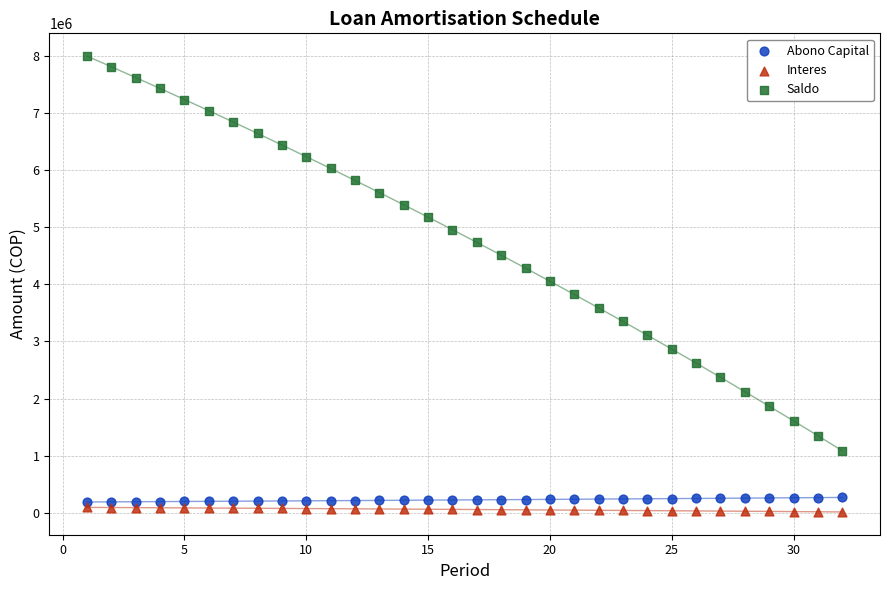

Which series has the largest Y range (max minus min)?

Saldo